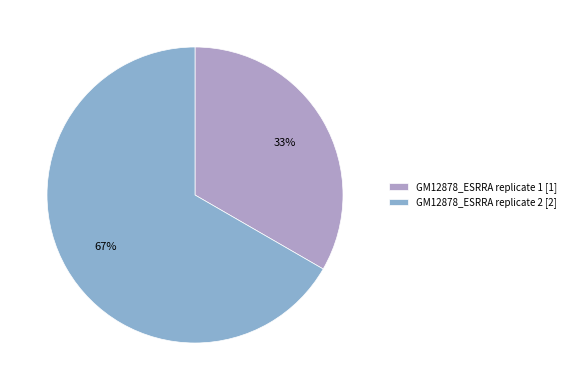

To the nearest percent, what percentage of the pie is GM12878_ESRRA replicate 1?

33%